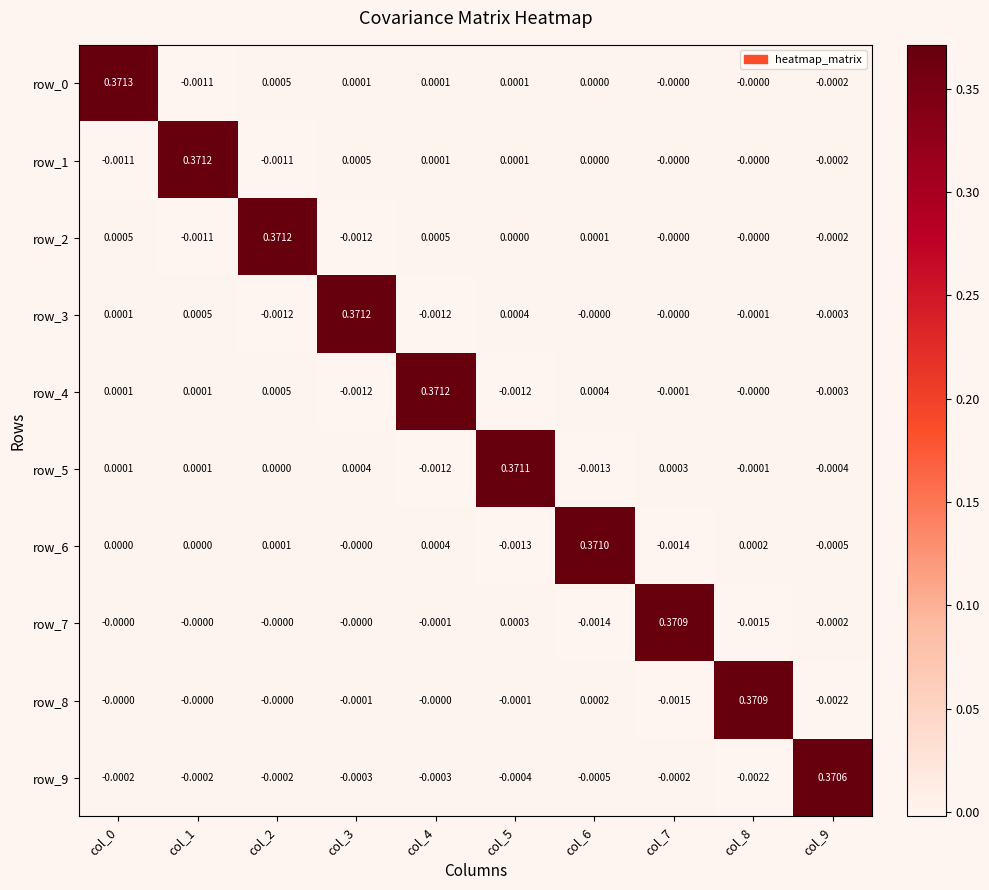

What is the difference between the highest and lowest values at col_7?

0.4